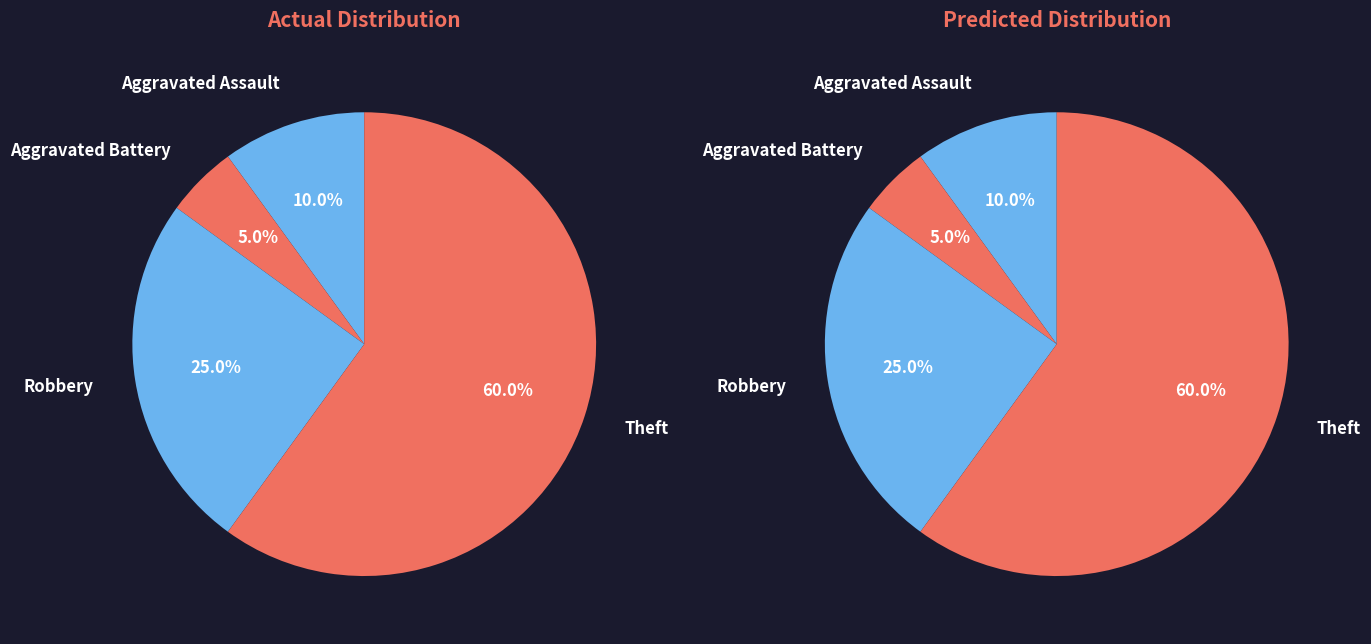

Combined, do Robbery and Theft account for over 50%?

Yes